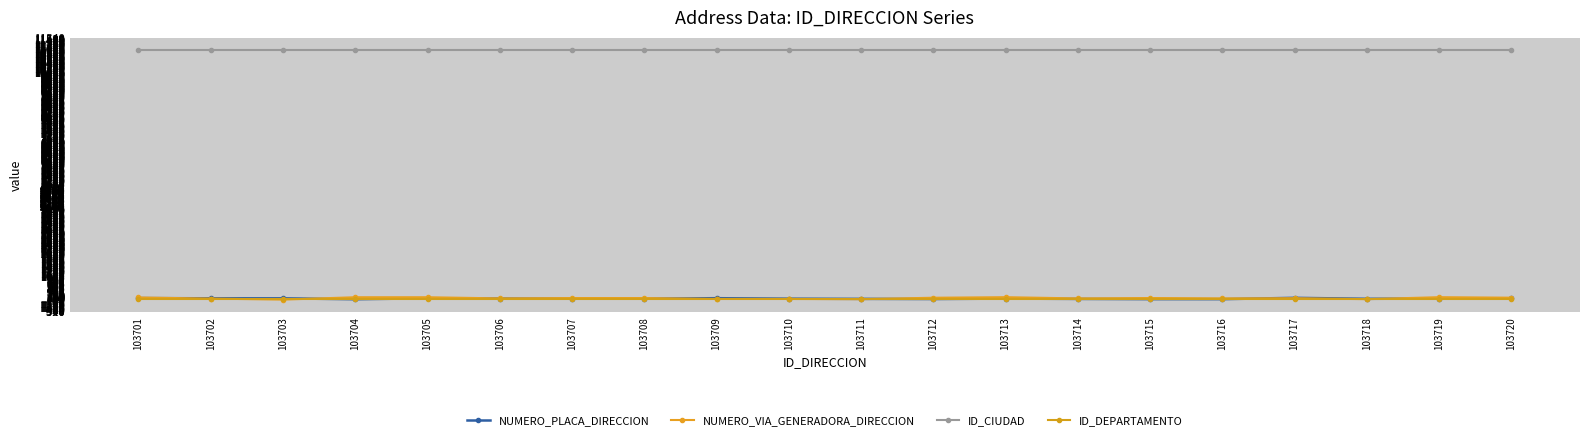

What are all the series names shown in the legend?

NUMERO_PLACA_DIRECCION, NUMERO_VIA_GENERADORA_DIRECCION, ID_CIUDAD, ID_DEPARTAMENTO